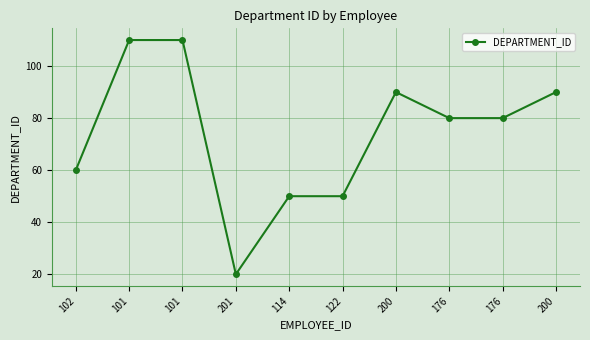

Which has a higher value, 122 or 176?

176